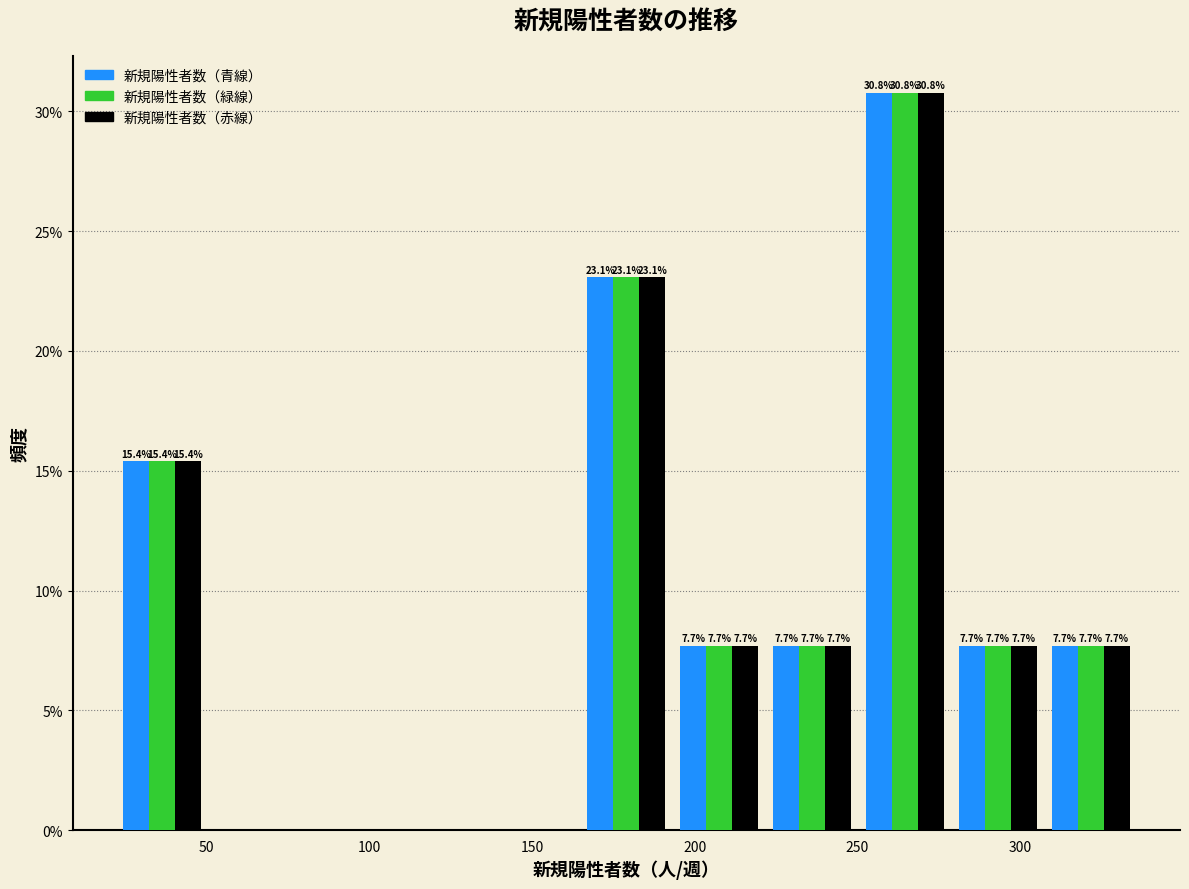

In the 新規陽性者数（緑線） series, which range on the x-axis has the tallest bar?

250 to 280